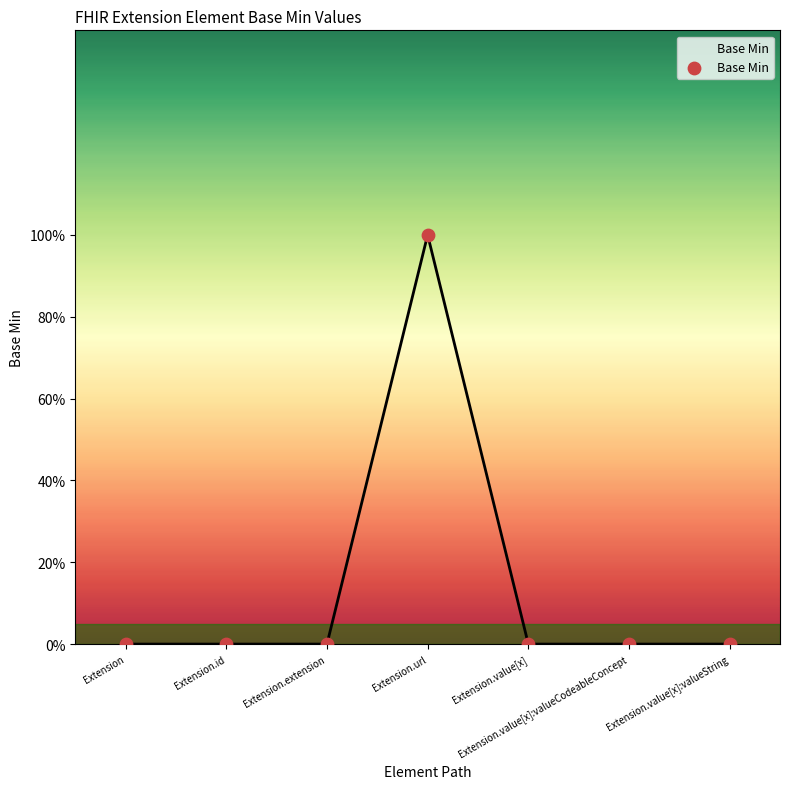

Which has a higher value, Extension.url or Extension.value[x]:valueString?

Extension.url